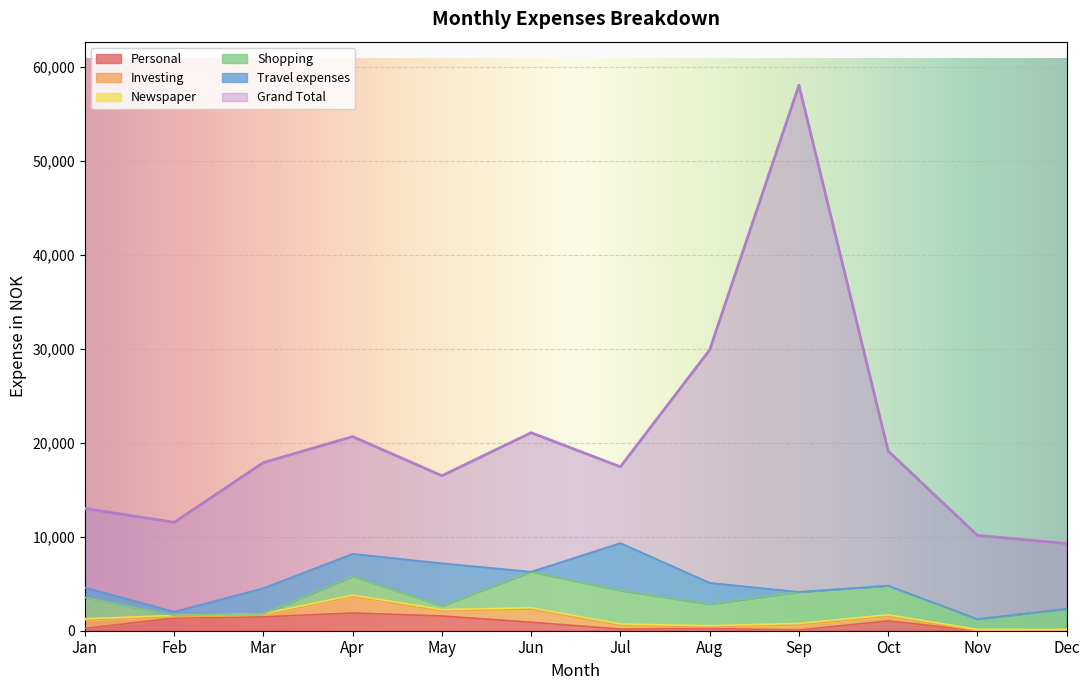

Where is Shopping nearest to the value 1919?

Apr